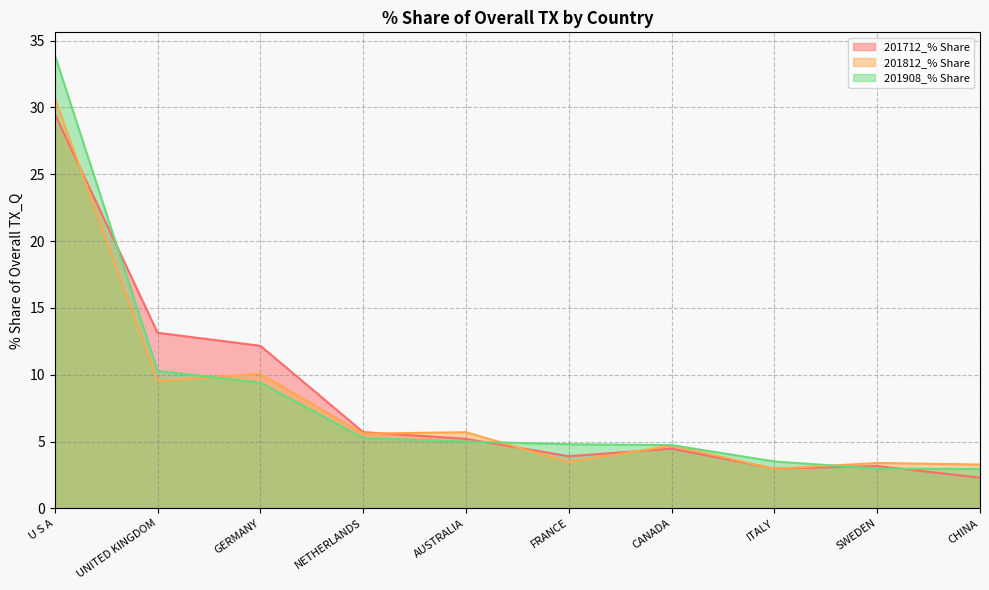

After their last crossing, which series has the higher values: 201812_% Share or 201712_% Share?

201812_% Share